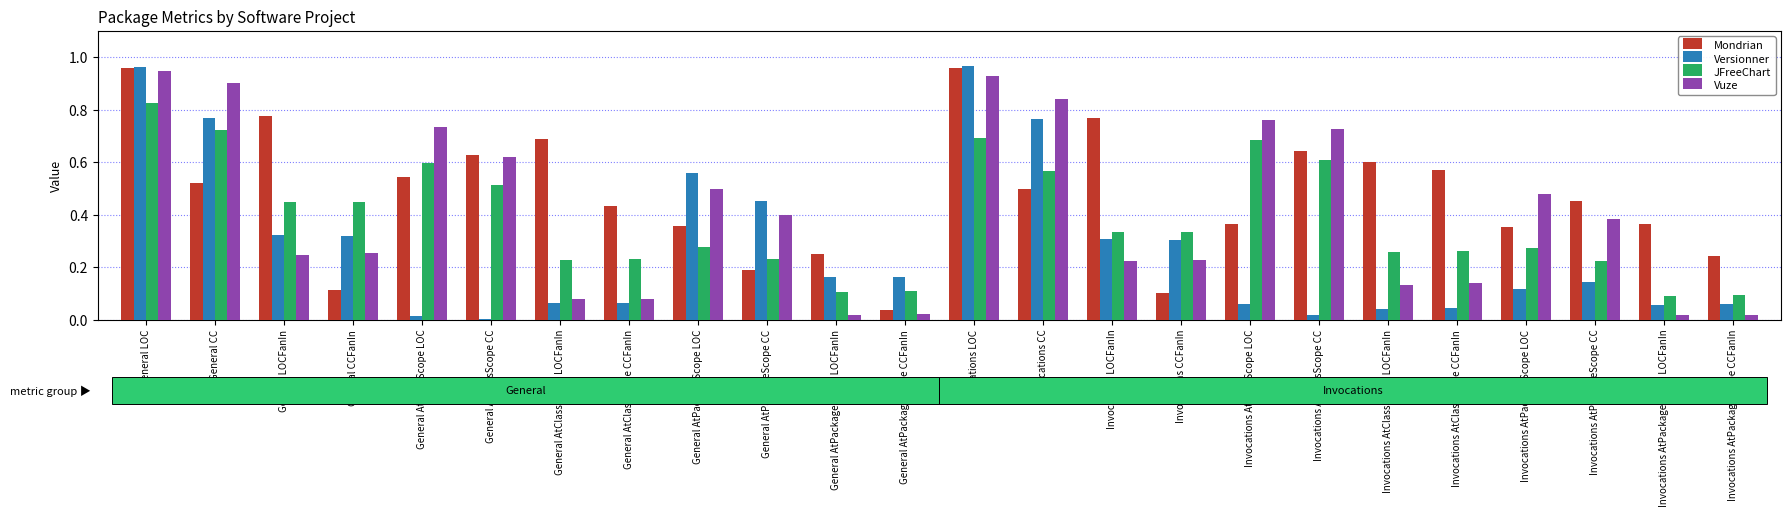

What is the sum of the Vuze values at Invocations AtPackageScope CC and Invocations AtClassScope LOC?

1.1